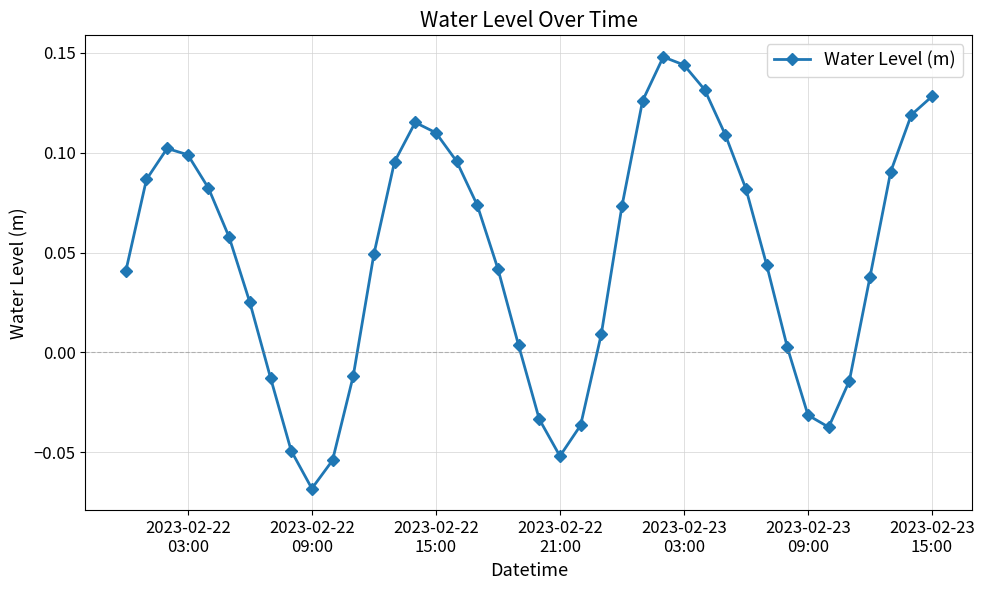

How many values are above zero?

29